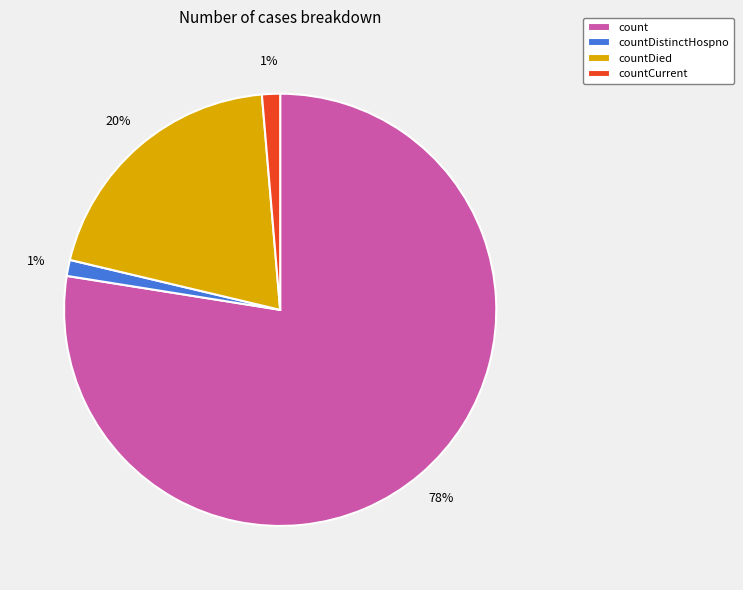

To the nearest percent, what is the average slice percentage?

25%